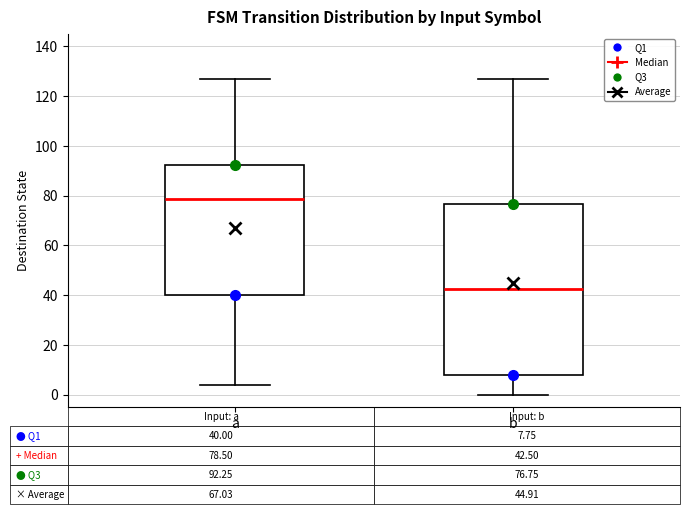

Which box's median line is the highest?

a